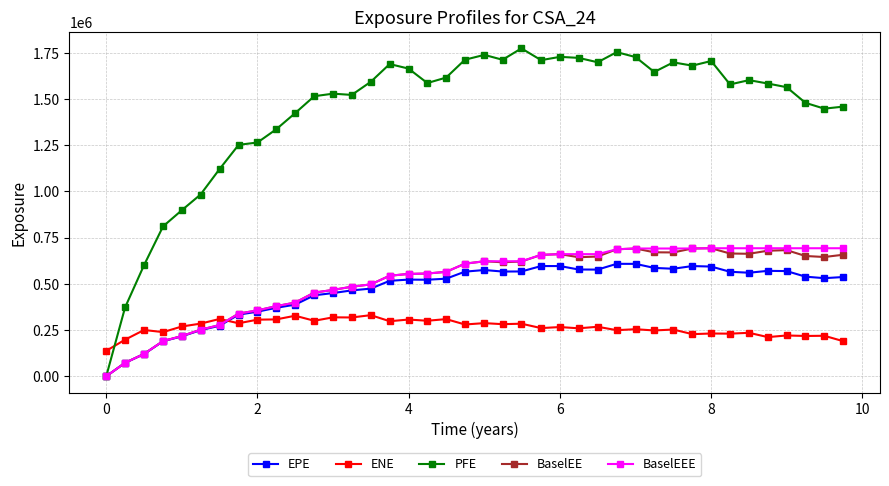

What are all the series names shown in the legend?

EPE, ENE, PFE, BaselEE, BaselEEE